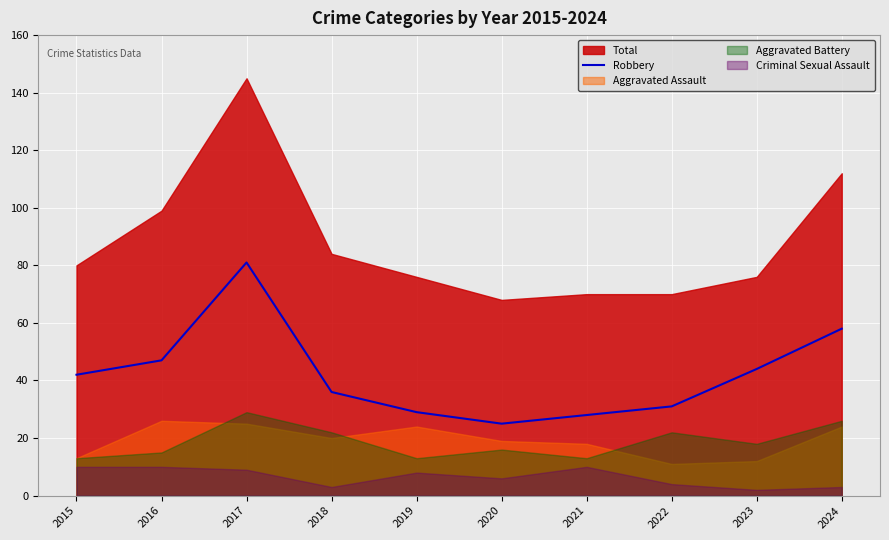

What value does the data have at 2021?

28